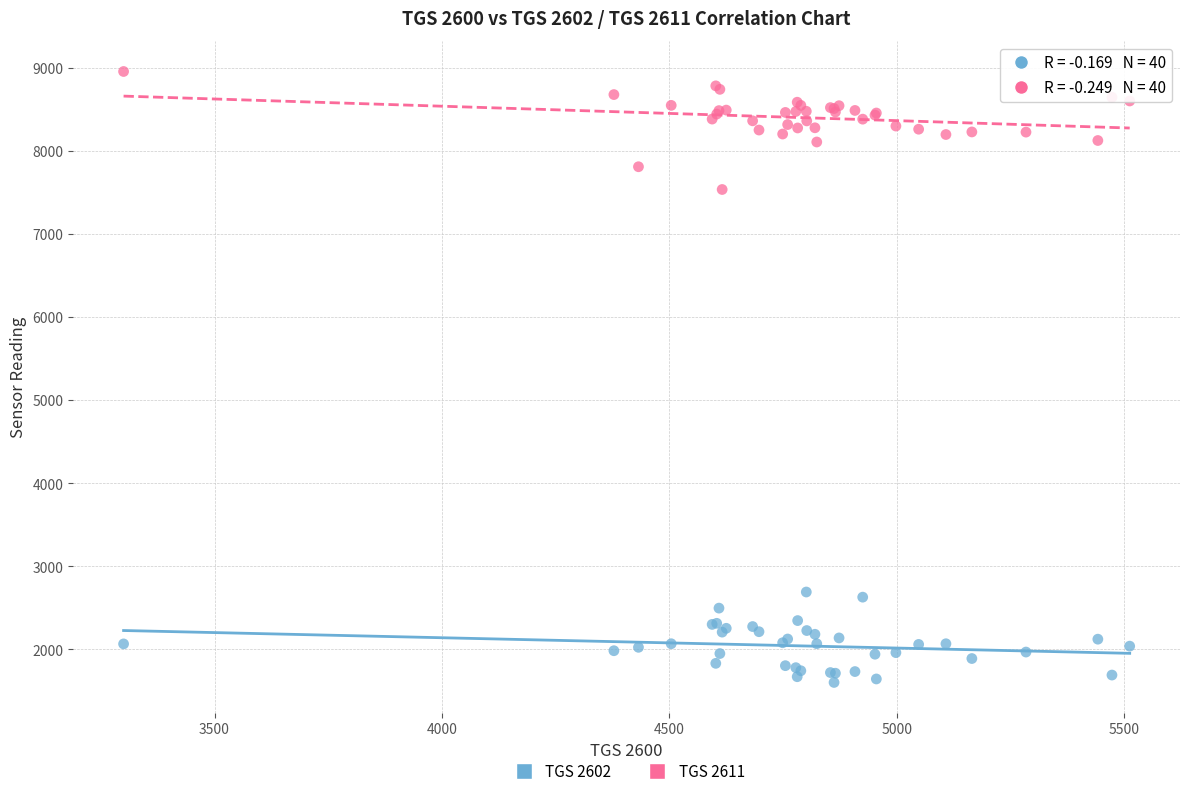

Which series contains the lowest Y value?

TGS 2602